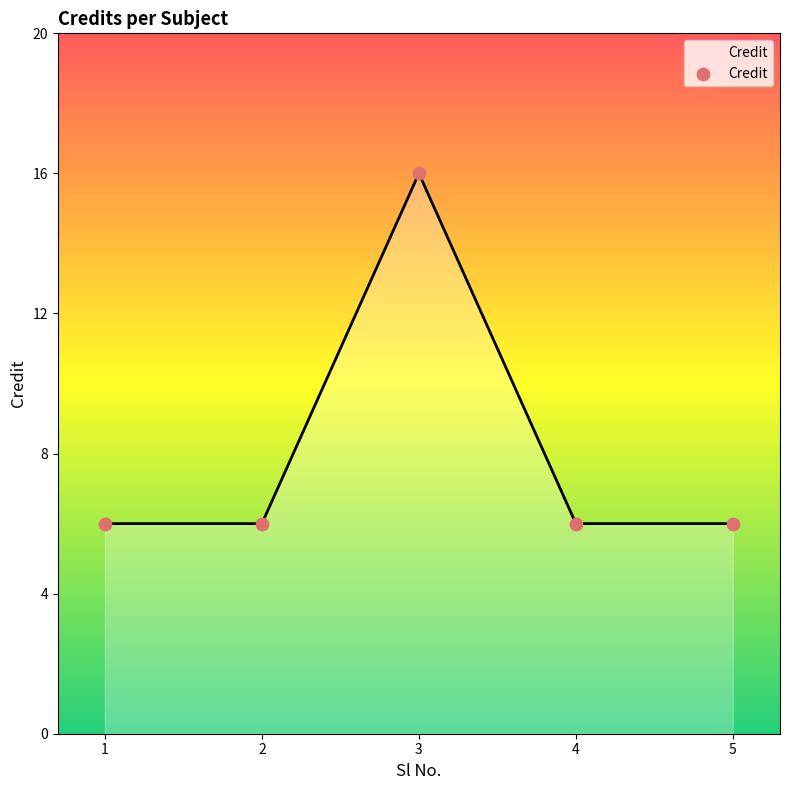

What is the ratio of the value at 1 to the value at 2?

1.0